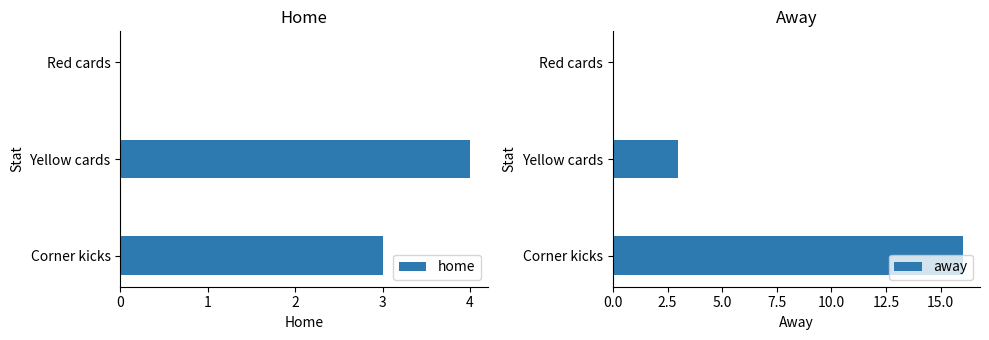

List the series in order of their peak value, highest first.

away, home